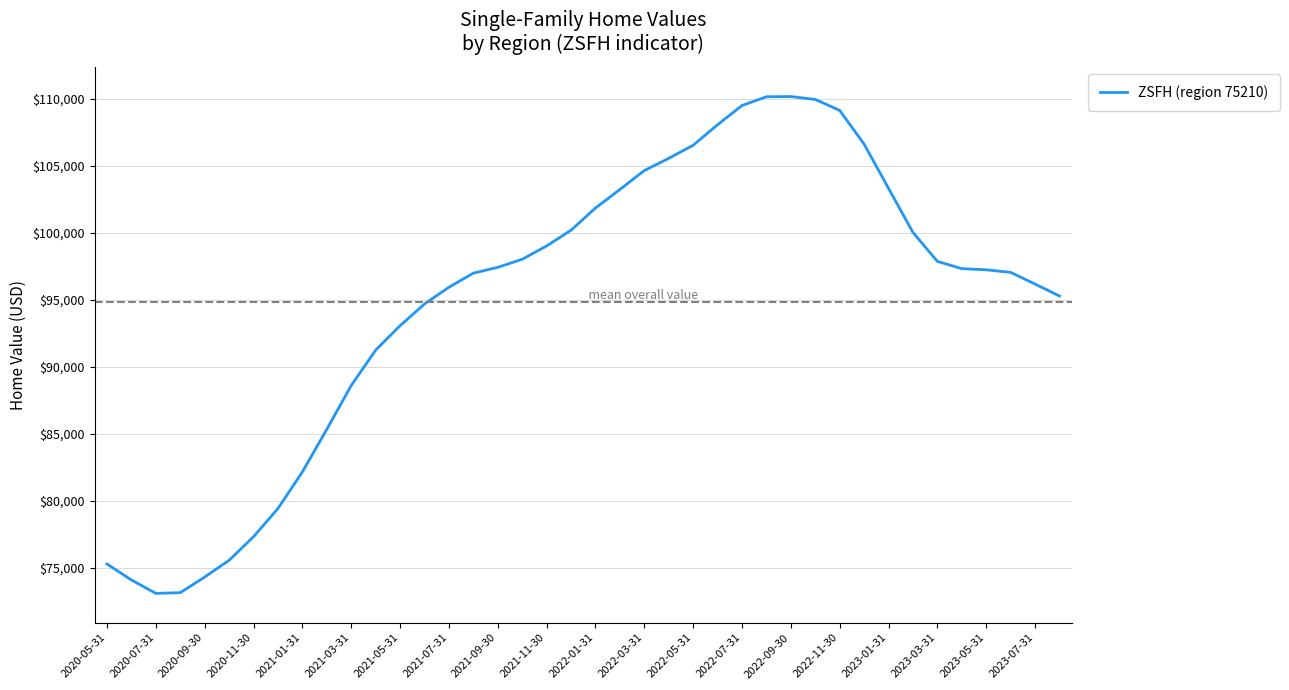

What is the maximum value shown in the chart?

110192.6